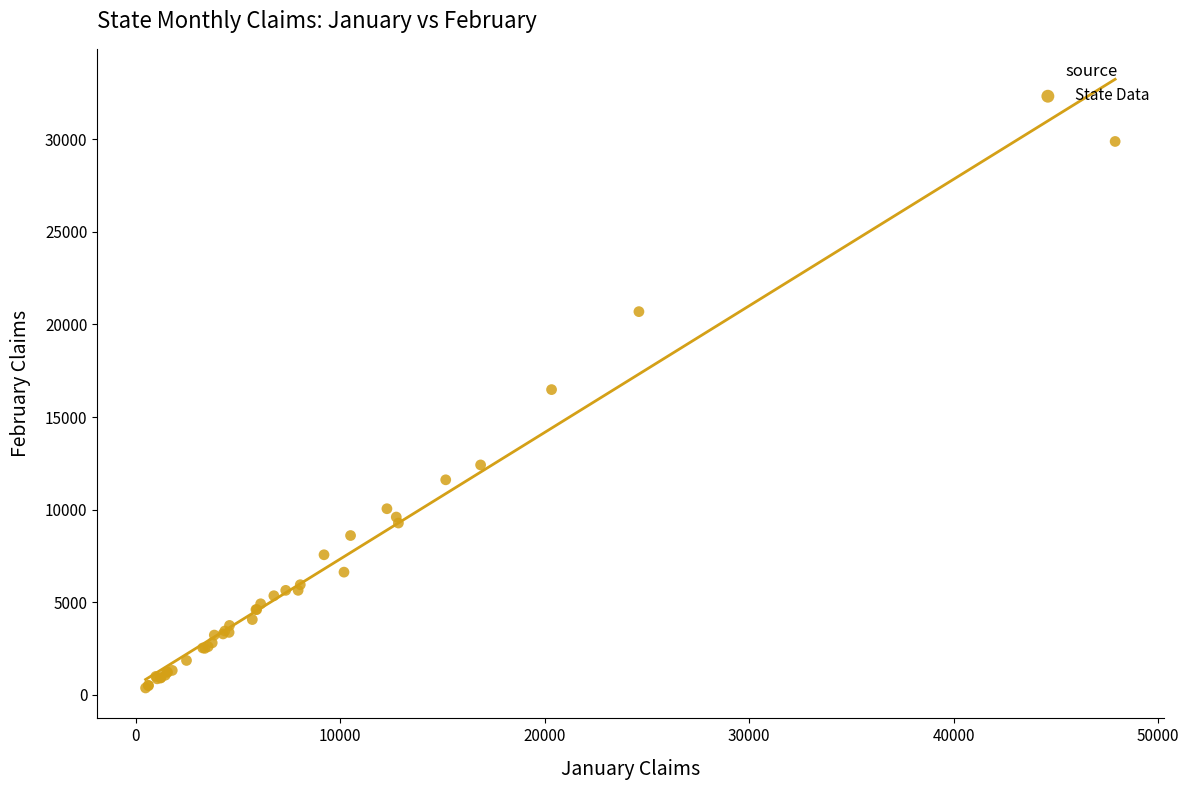

What Y value in the scatter plot is closest to 15124?

16480